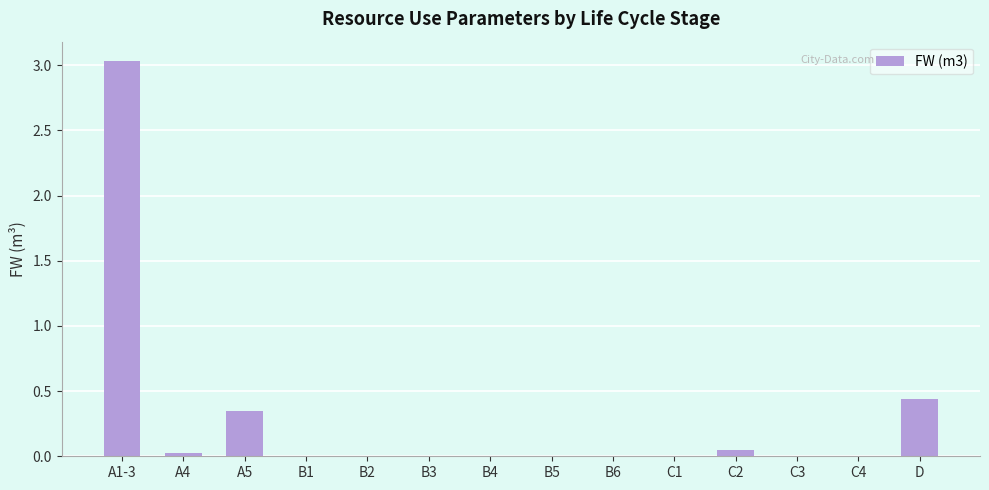

The chart shows a value of 0.0 at B4. True or false?

True